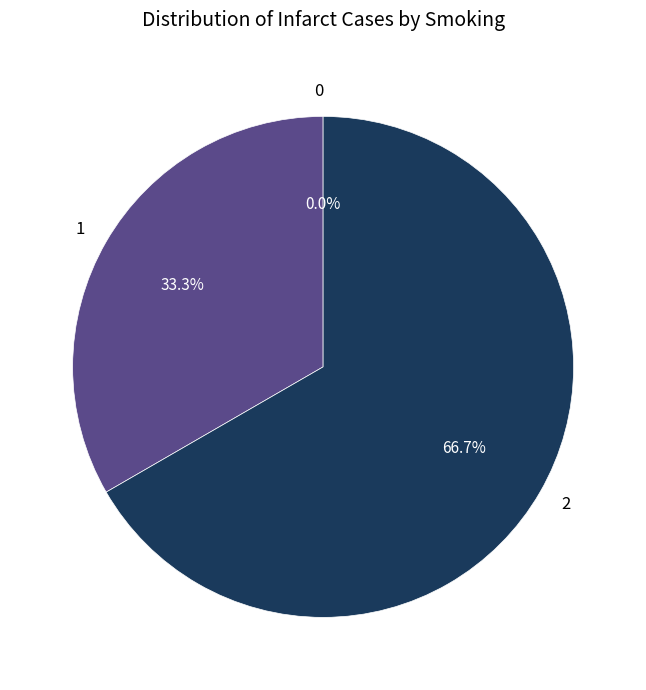

Combined, do 1 and 0 account for over 50%?

No